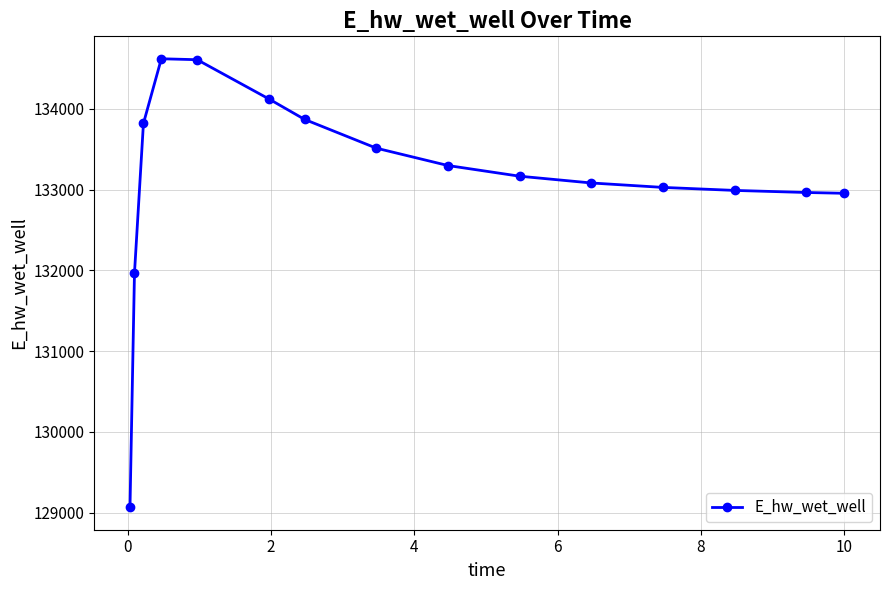

What is the average value?

133137.6